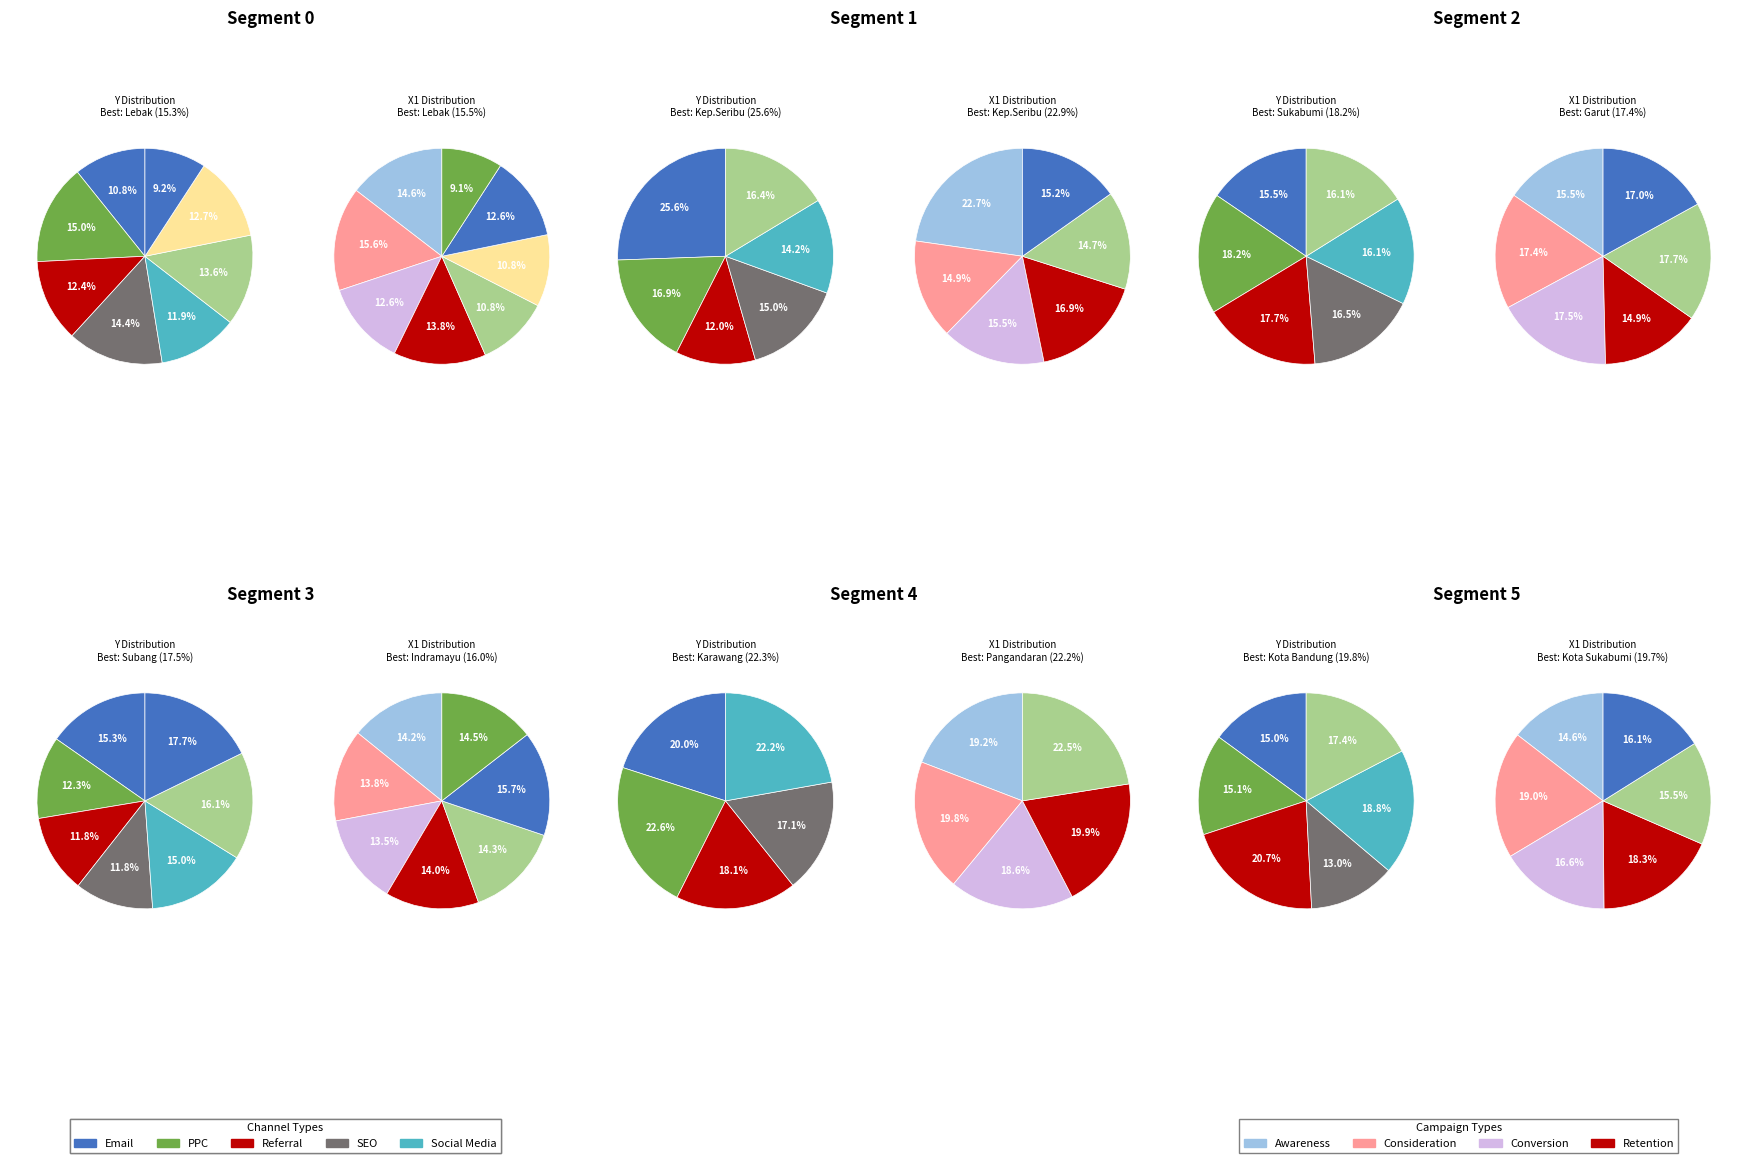

Does any single category account for the majority?

No